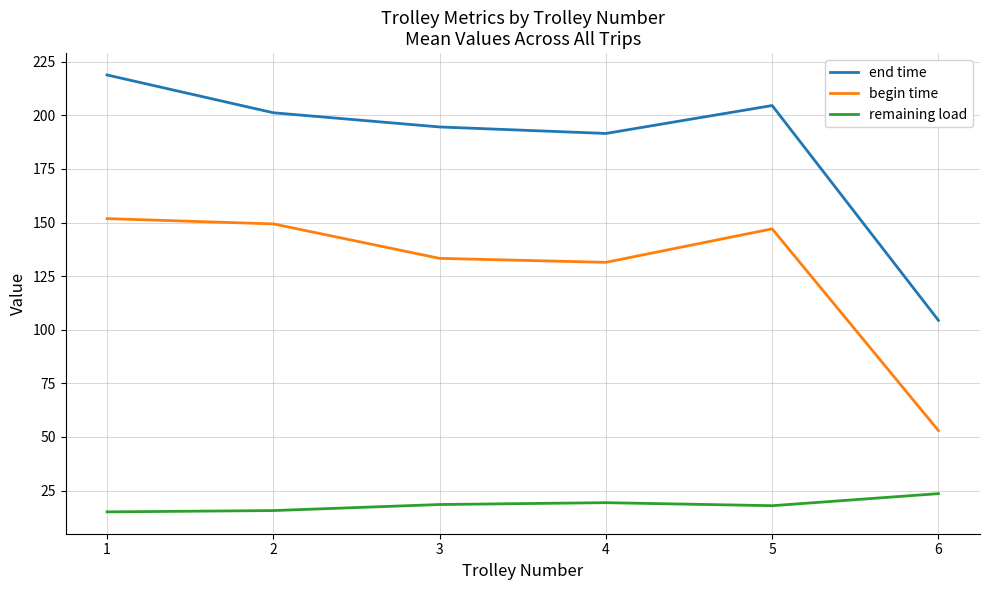

What is the average value of the end time series?

185.9